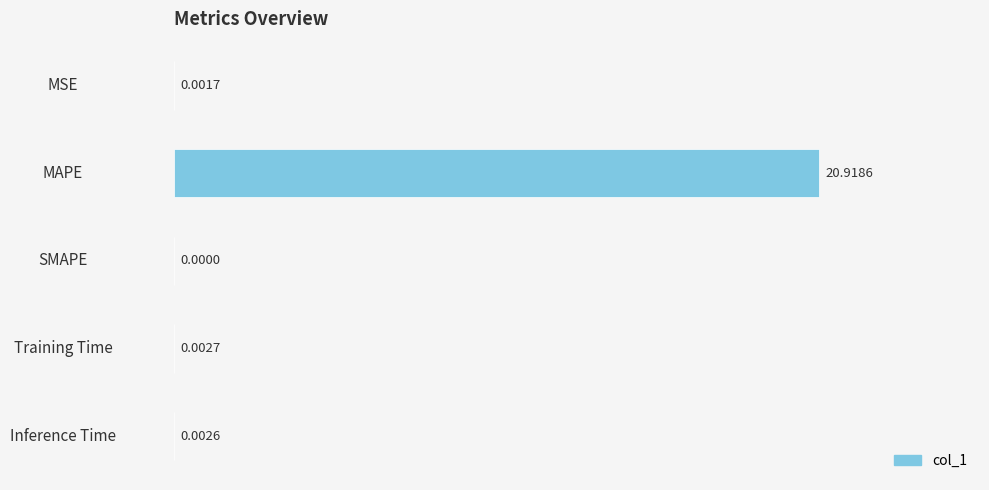

At which category does the chart reach its peak across all series?

MAPE